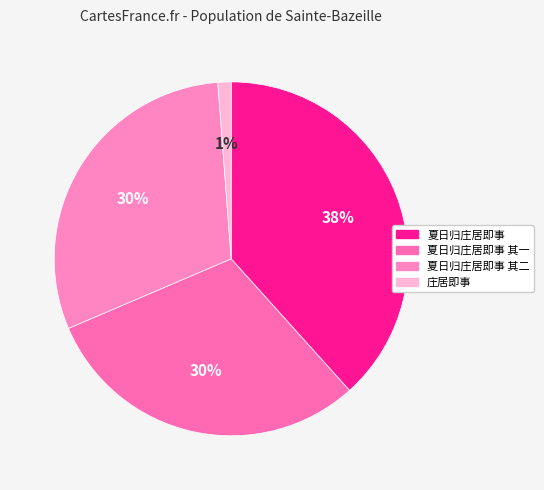

Count the number of slices in the pie.

4